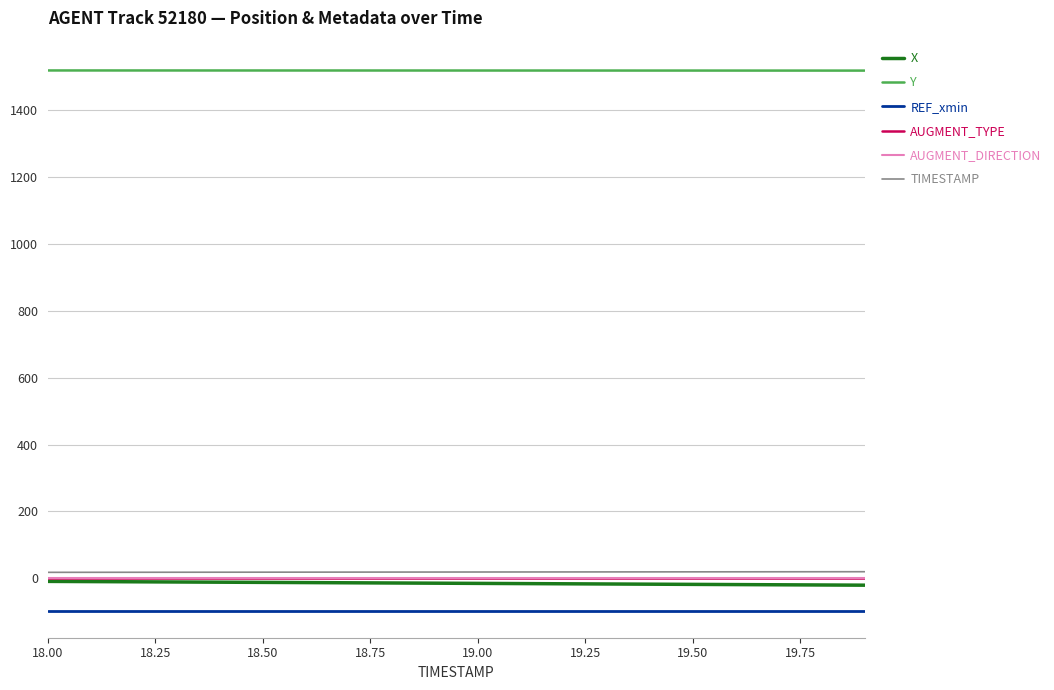

Does the chart display data point markers on the line(s)?

No